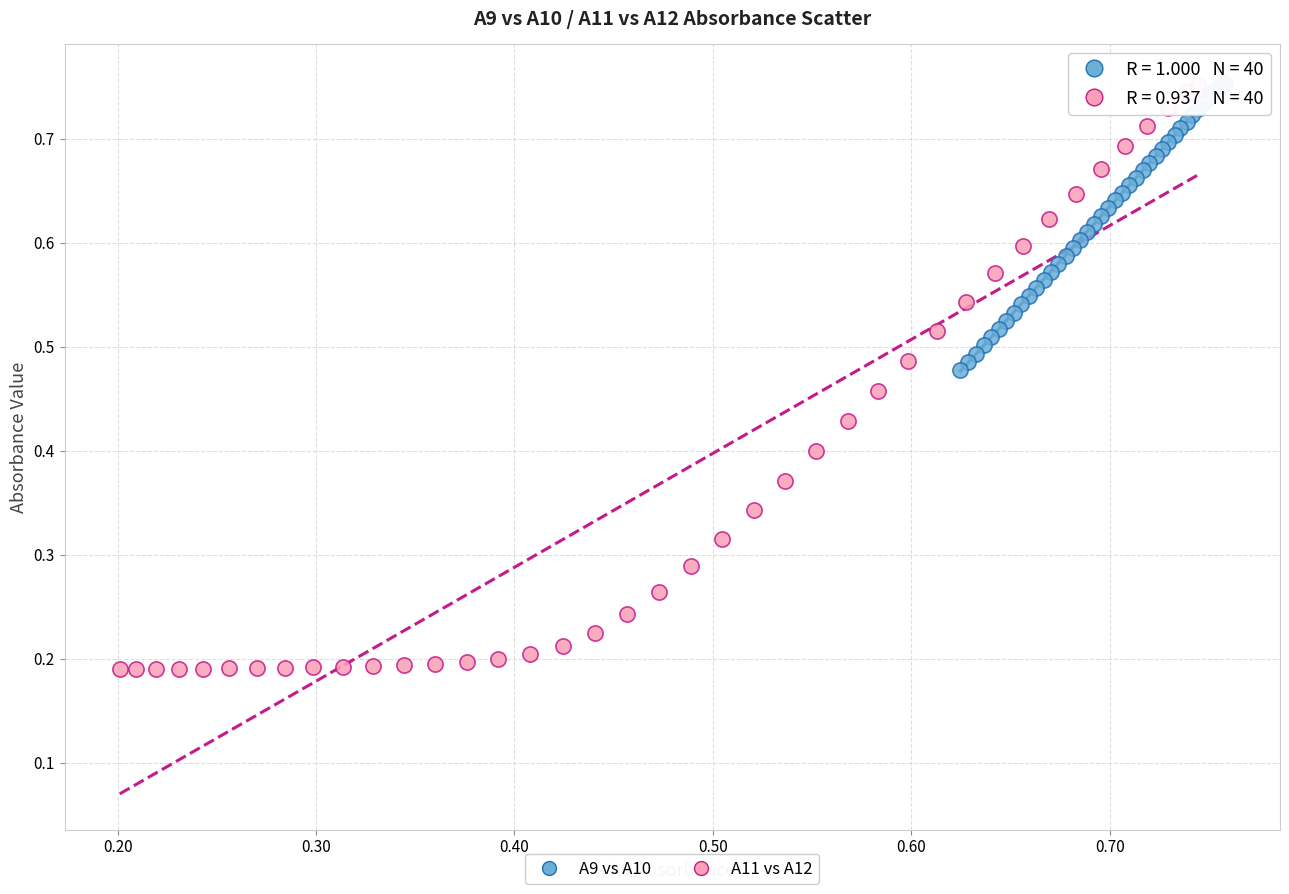

Which series has the widest spread of Y values?

A11 vs A12